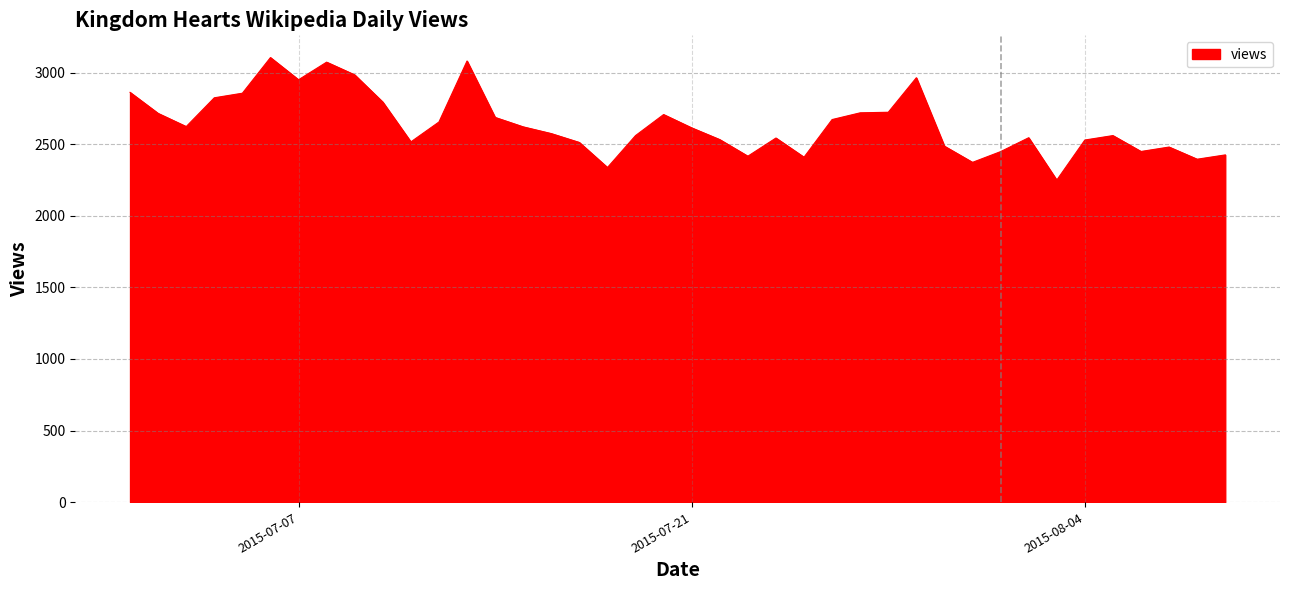

How many series are shown in this chart?

1